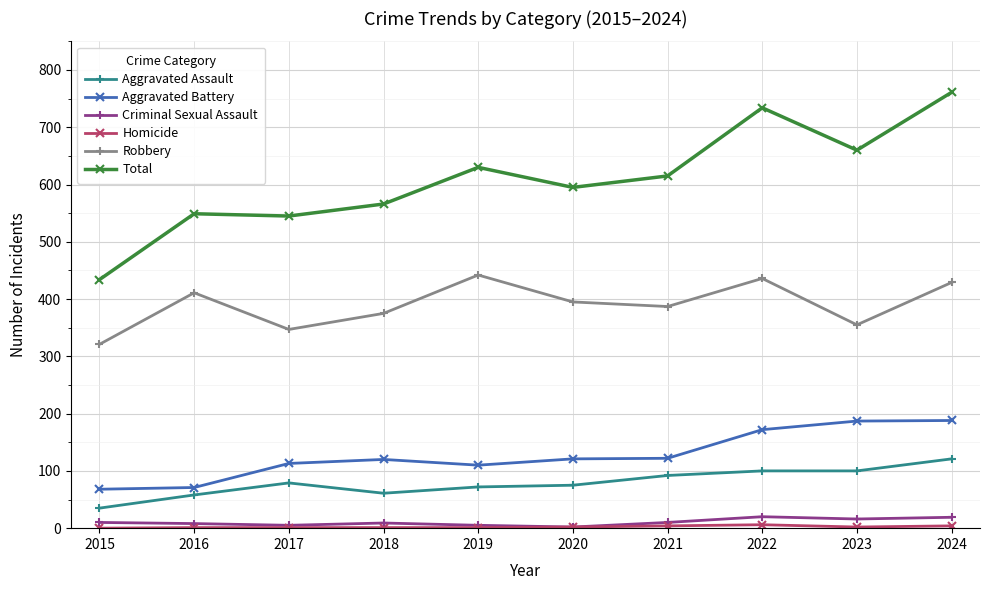

How many lines are shown in the chart?

6